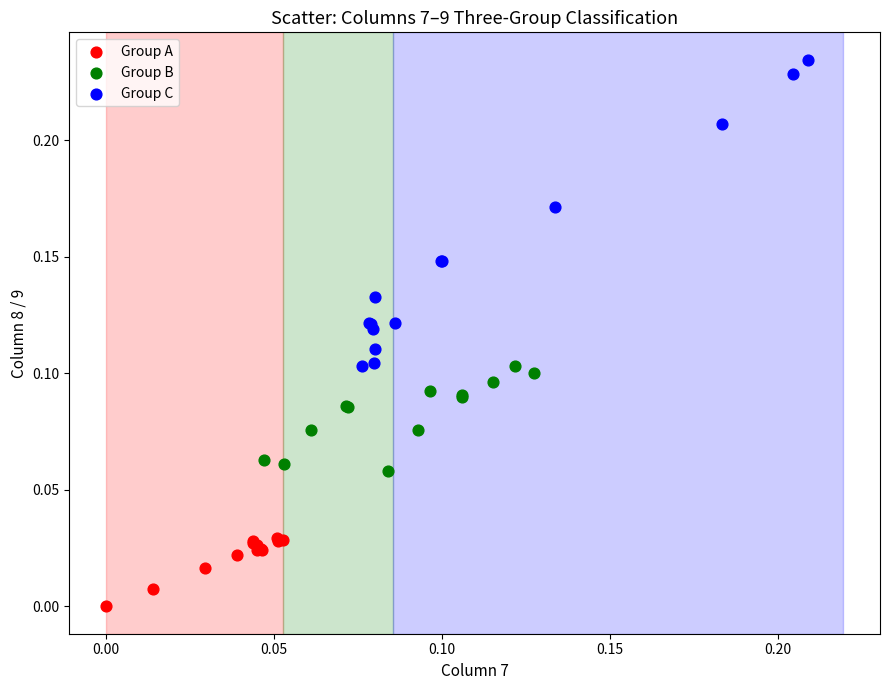

Which series reaches the minimum Y coordinate?

Group A